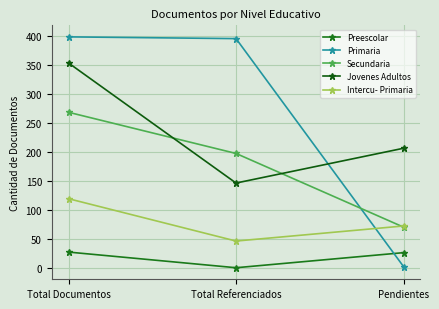

Rank the categories by Preescolar value from lowest to highest.

Total Referenciados, Pendientes, Total Documentos